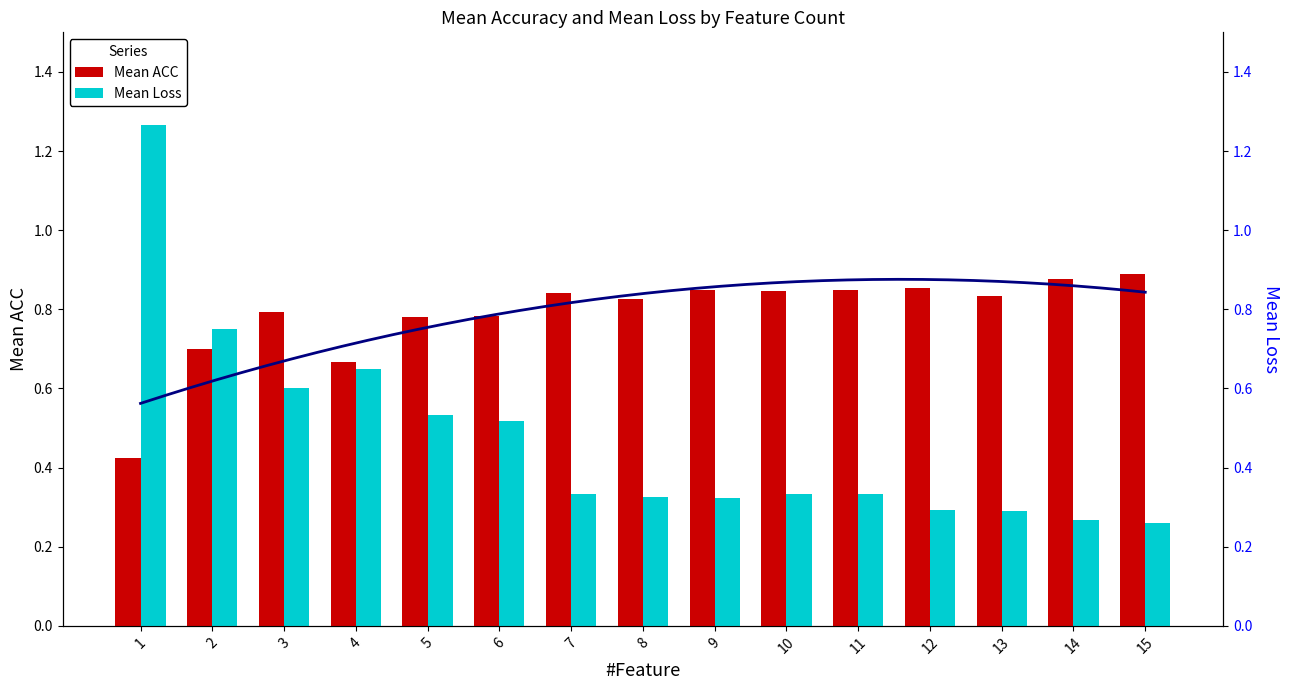

Reading left to right, list all the values displayed in this chart.

Mean ACC: 1=0.4	2=0.7	3=0.8	4=0.7	5=0.8	6=0.8	7=0.8	8=0.8	9=0.8	10=0.8	11=0.8	12=0.9	13=0.8	14=0.9	15=0.9
Mean Loss: 1=1.3	2=0.8	3=0.6	4=0.7	5=0.5	6=0.5	7=0.3	8=0.3	9=0.3	10=0.3	11=0.3	12=0.3	13=0.3	14=0.3	15=0.3